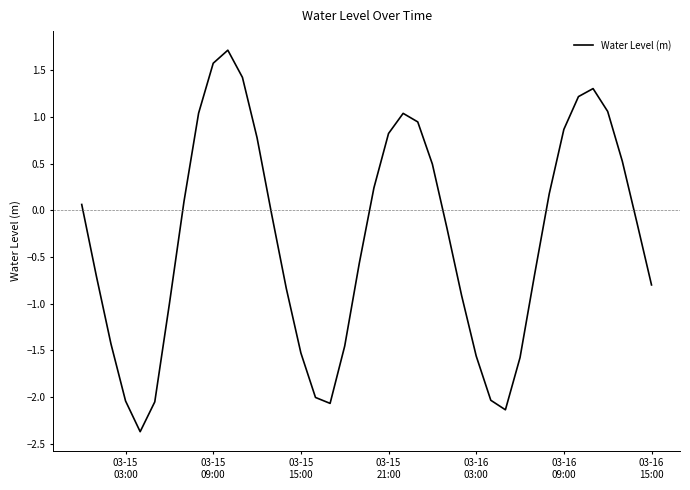

What is the difference between the maximum and minimum values?

4.1